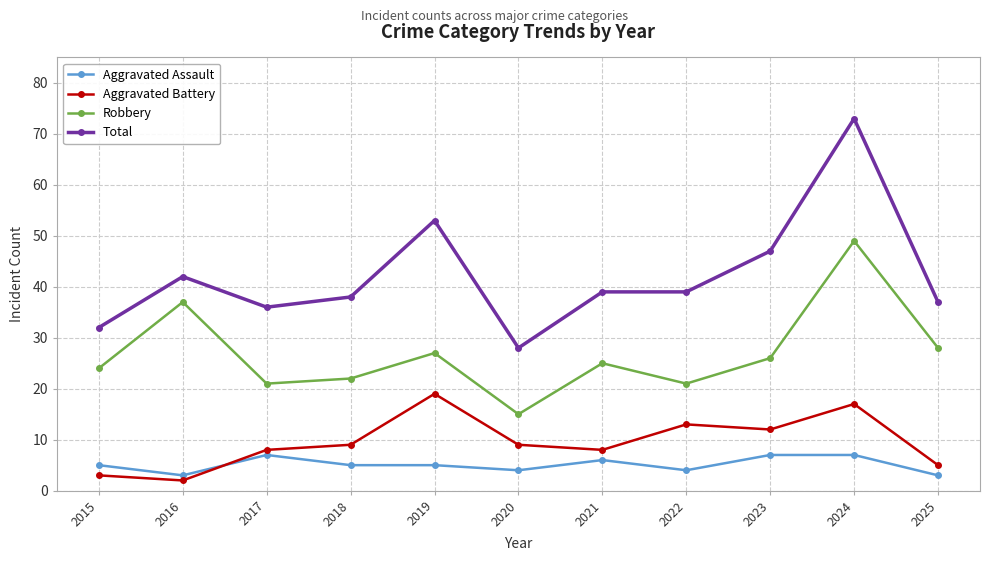

Which series has the largest total across all categories?

Total